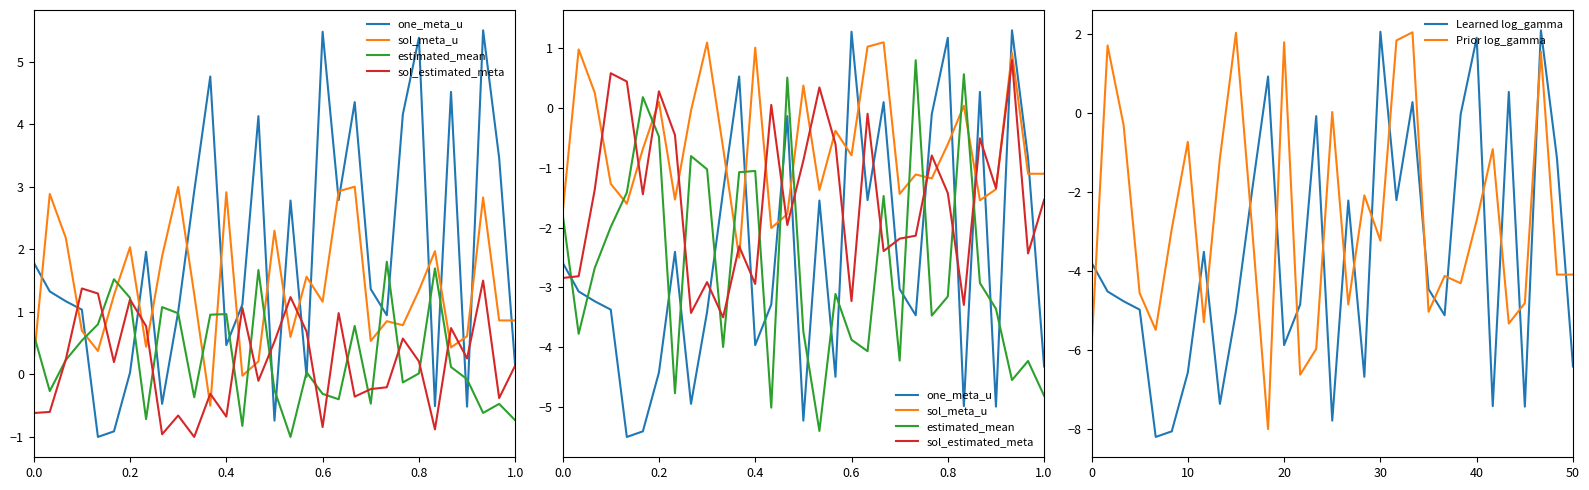

In Prior log_gamma, how many points are higher than both neighbors (excluding endpoints)?

10